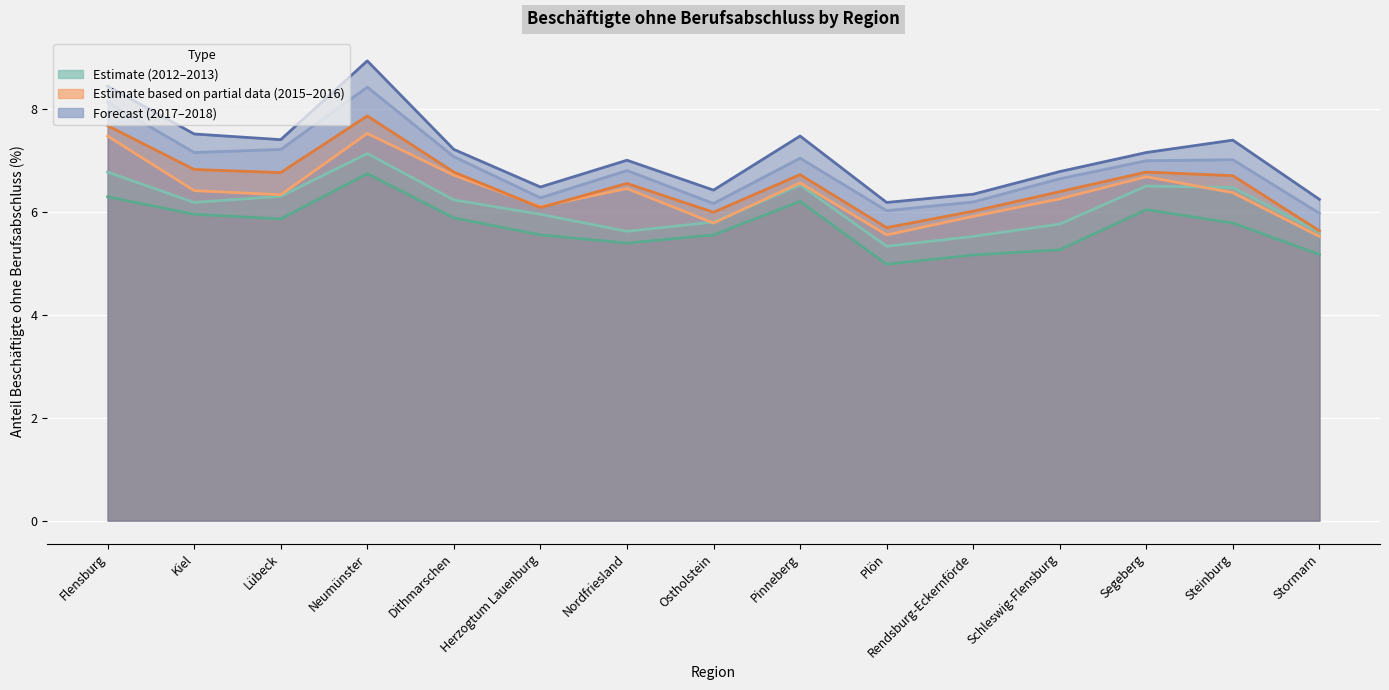

The value of 2018 at Lübeck is 12.6. True or false?

False